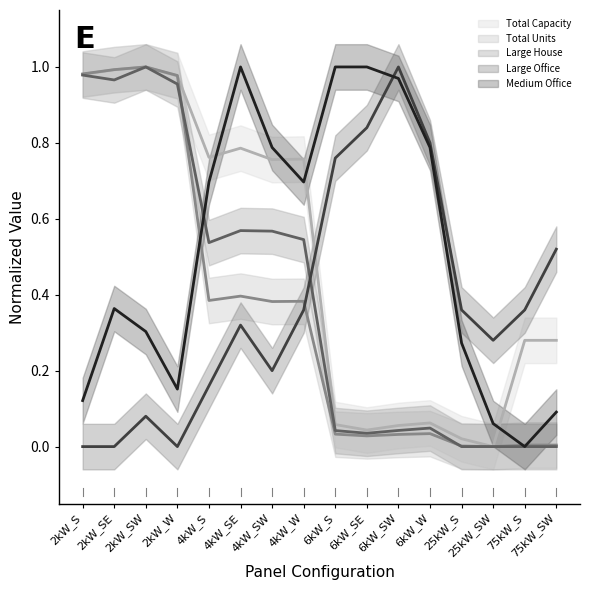

True or false: Large House has more than 1 points higher than both neighbors.

True